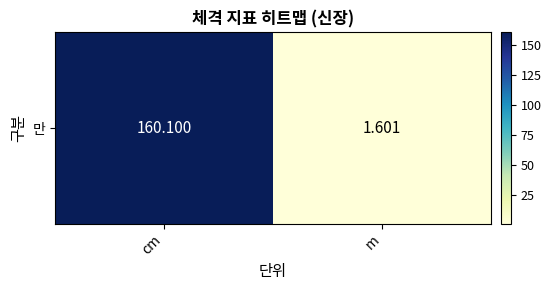

At which label does the data first exceed 160?

cm